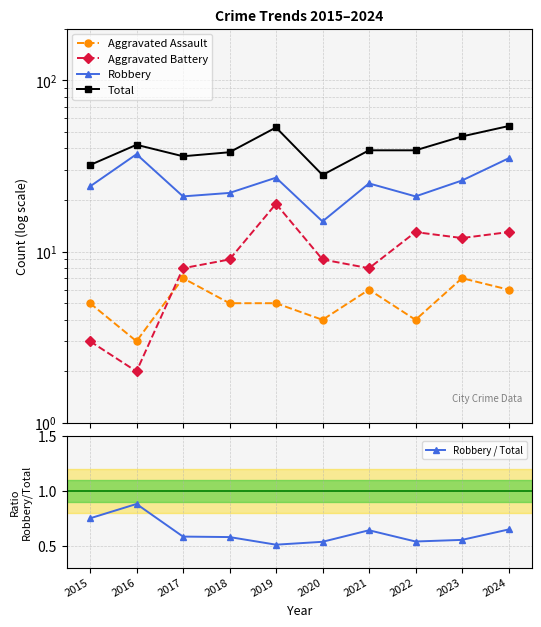

True or false: Total and Aggravated Battery cross at least once.

False